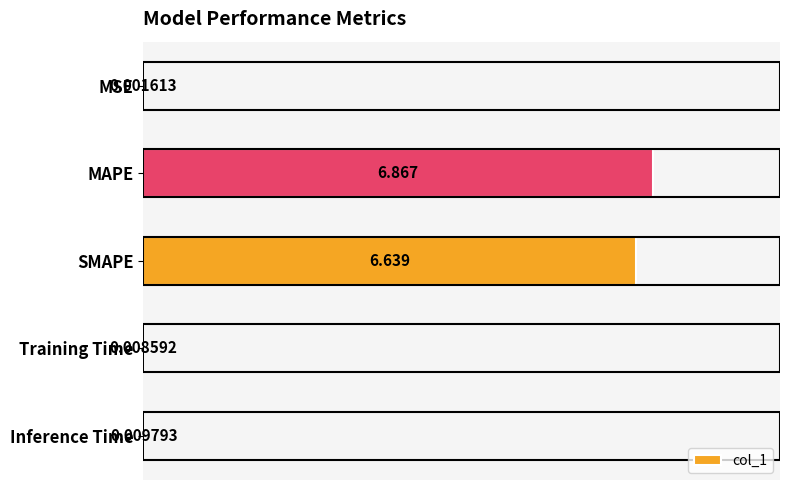

Between SMAPE and Inference Time, which is larger?

SMAPE